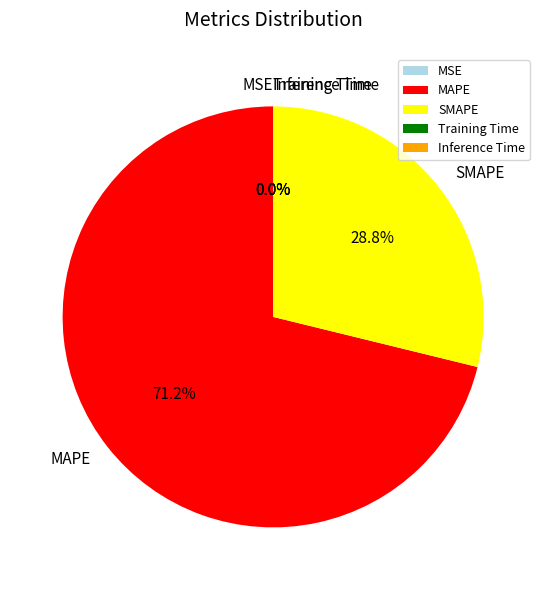

Which category has the biggest portion of the pie?

MAPE